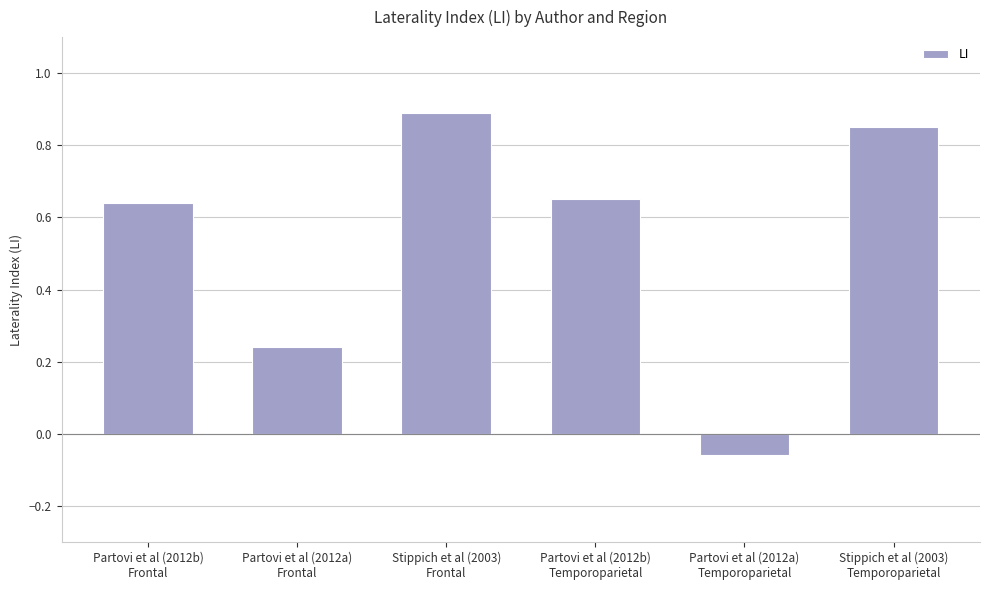

Which has a higher value, Stippich et al (2003)
Frontal or Partovi et al (2012b)
Temporoparietal?

Stippich et al (2003)
Frontal